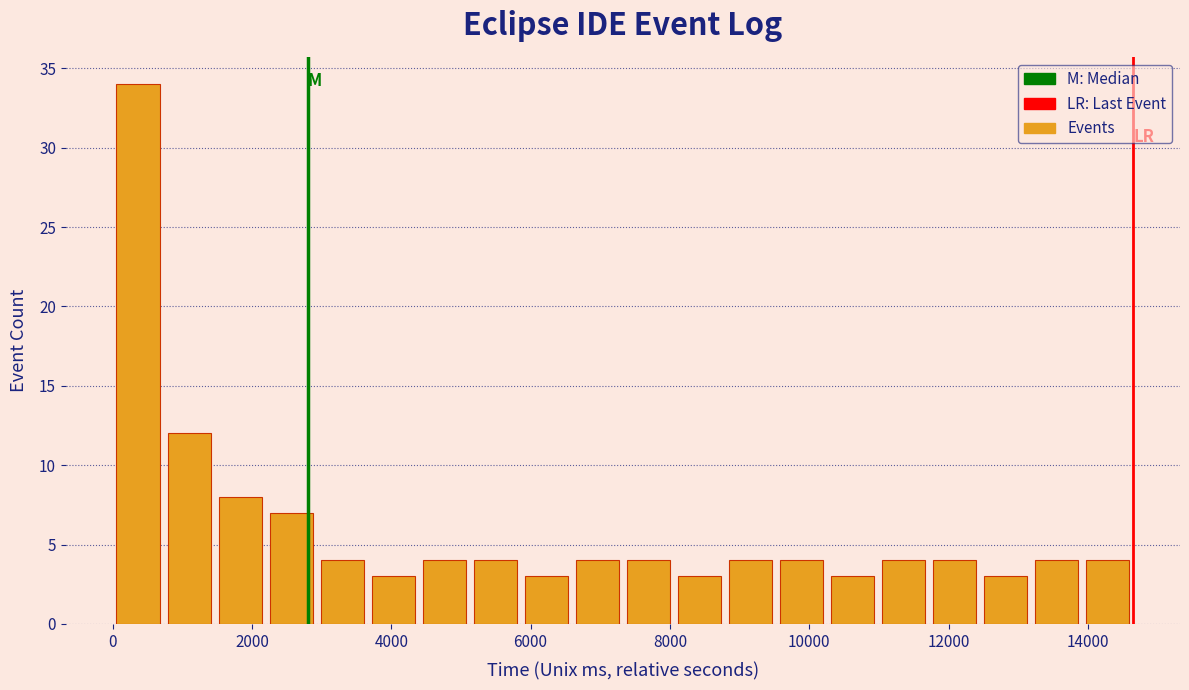

Read against the x-axis, roughly where is the centre of the tallest bar?

400